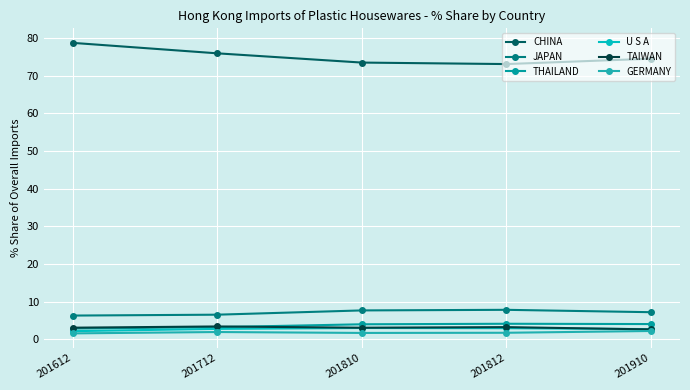

Reading left to right, list all the values displayed in this chart.

CHINA: 78.7	75.9	73.5	73.1	74.5
JAPAN: 6.3	6.5	7.6	7.8	7.2
THAILAND: 2.8	3.2	4.0	4.1	4.0
U S A: 2.1	2.7	3.0	2.9	2.7
TAIWAN: 3.0	3.4	3.0	3.2	2.6
GERMANY: 1.5	1.9	1.7	1.7	2.2